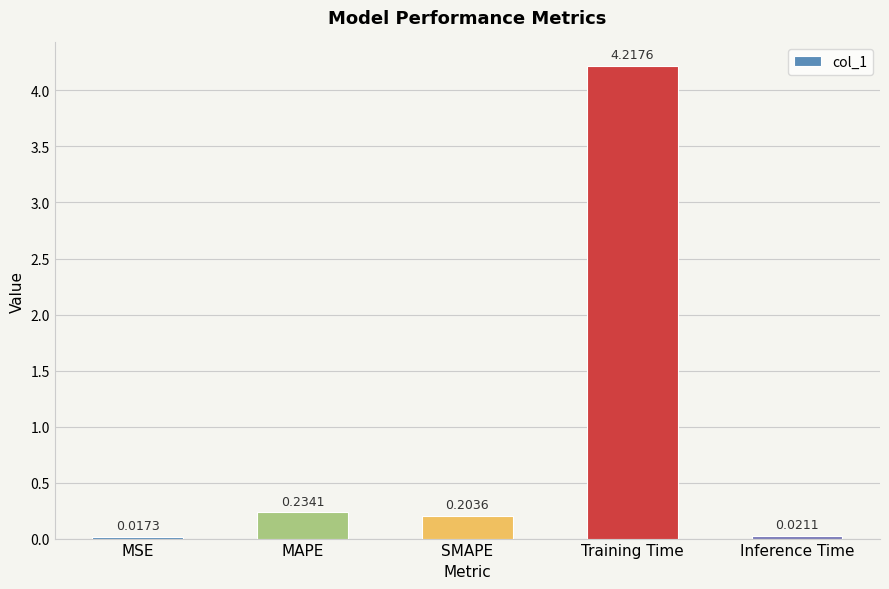

What is the average value?

0.9